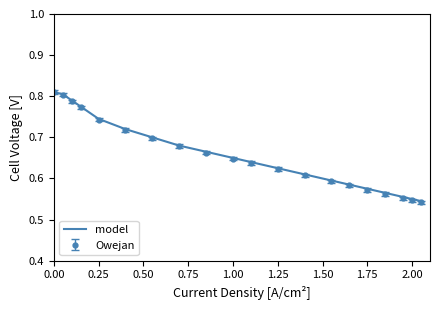

Which series has the widest spread of values?

Owejan